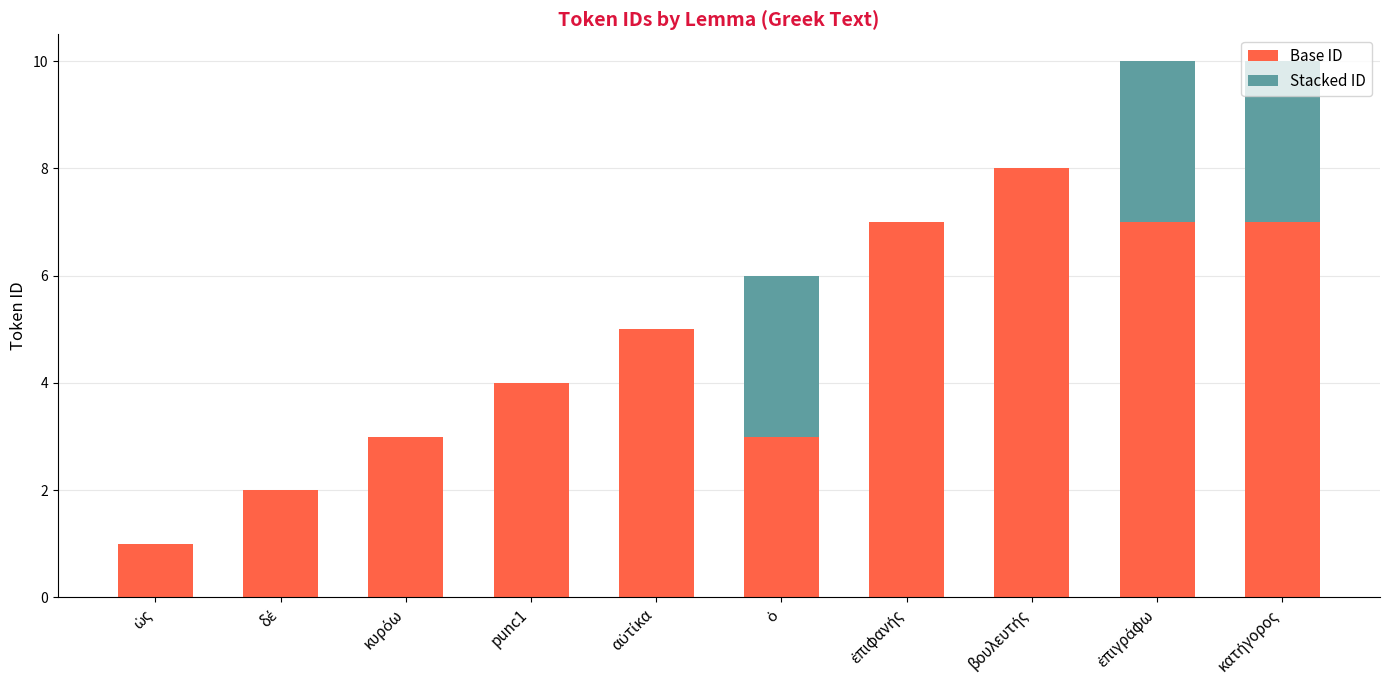

What is the highest value of the Base ID series?

8